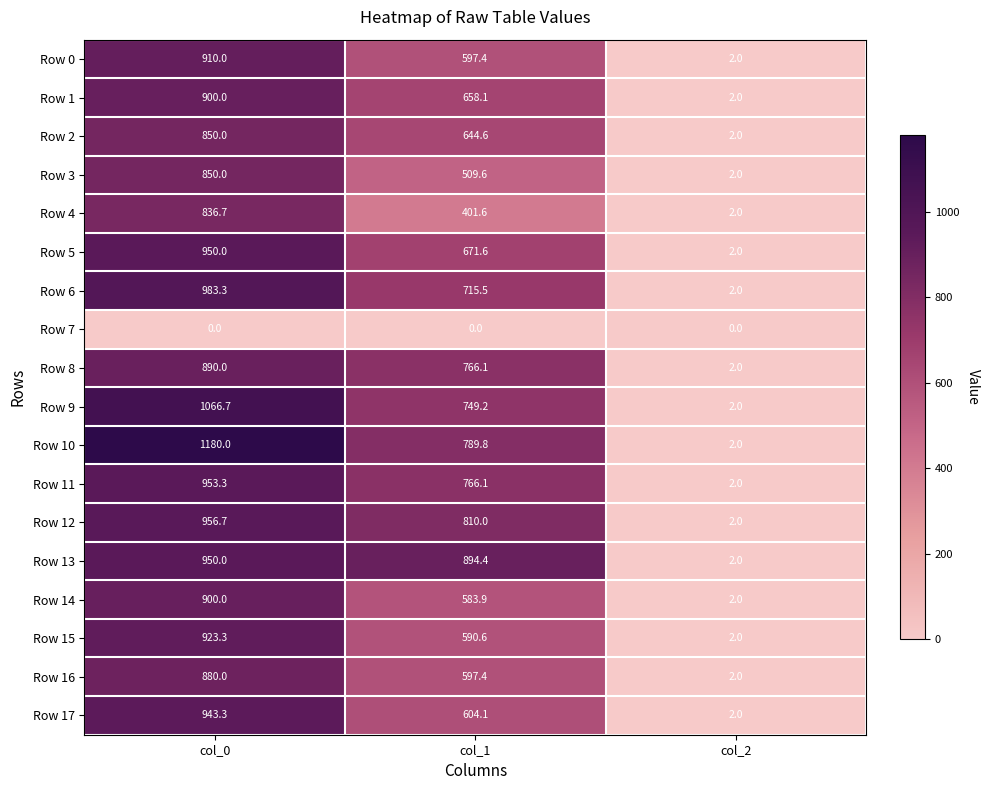

Rank the categories by Row 1 value from lowest to highest.

col_2, col_1, col_0